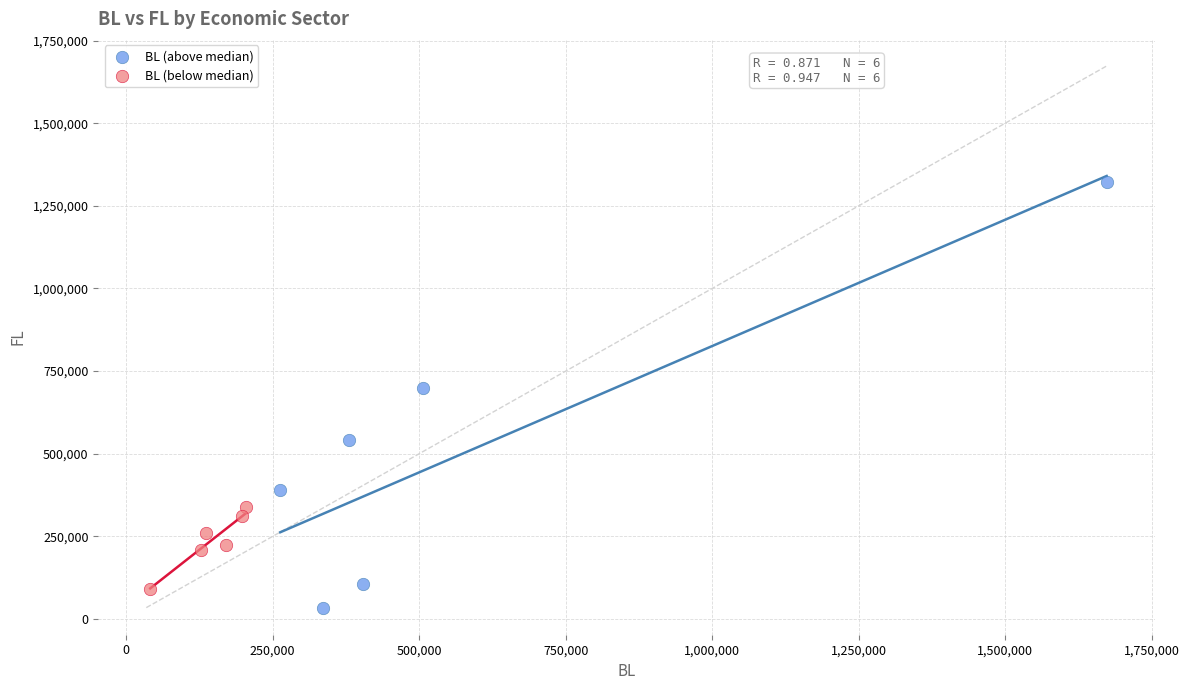

Which series has the largest Y range (max minus min)?

BL (above median)